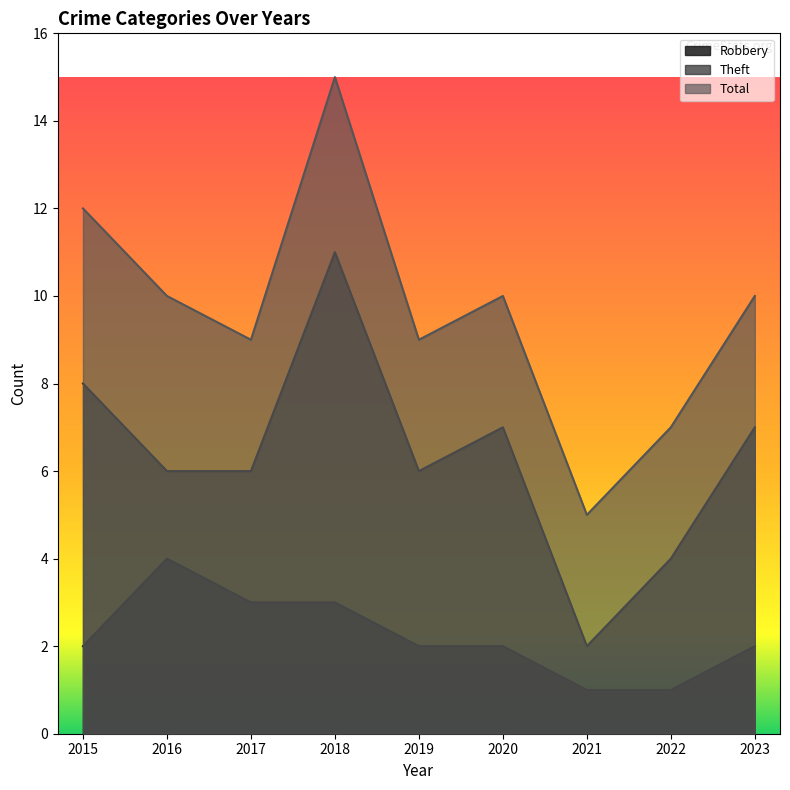

True or false: Theft and Total cross at least once.

False